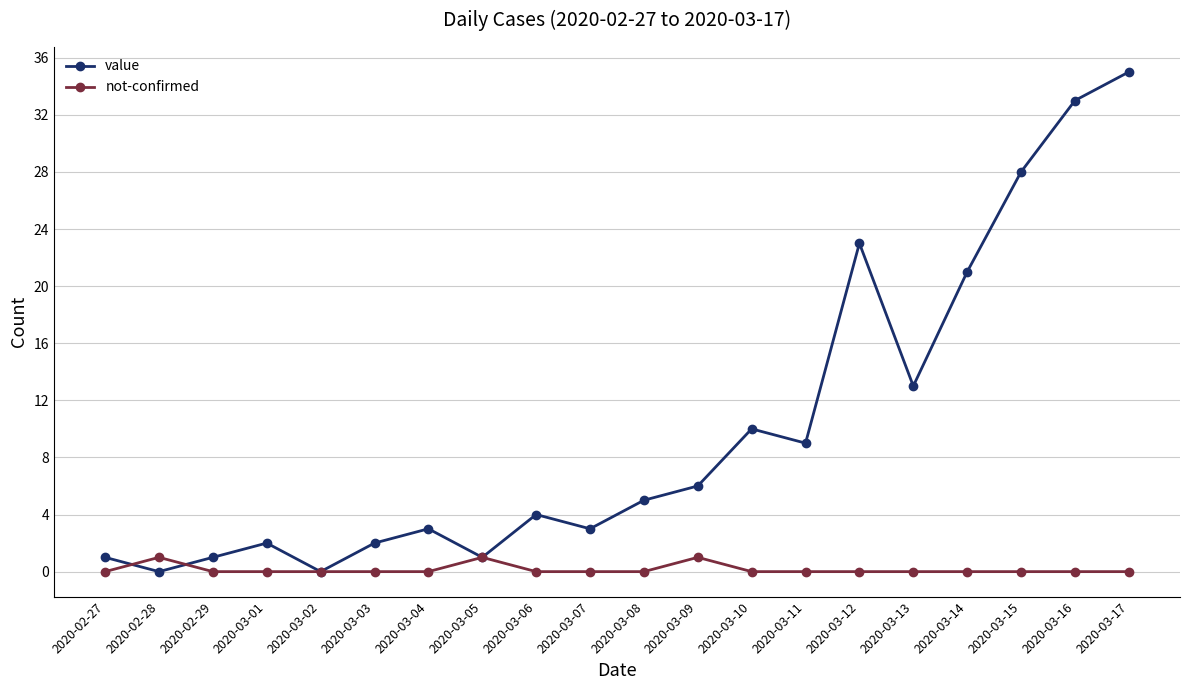

Does the chart have visible grid lines?

Yes